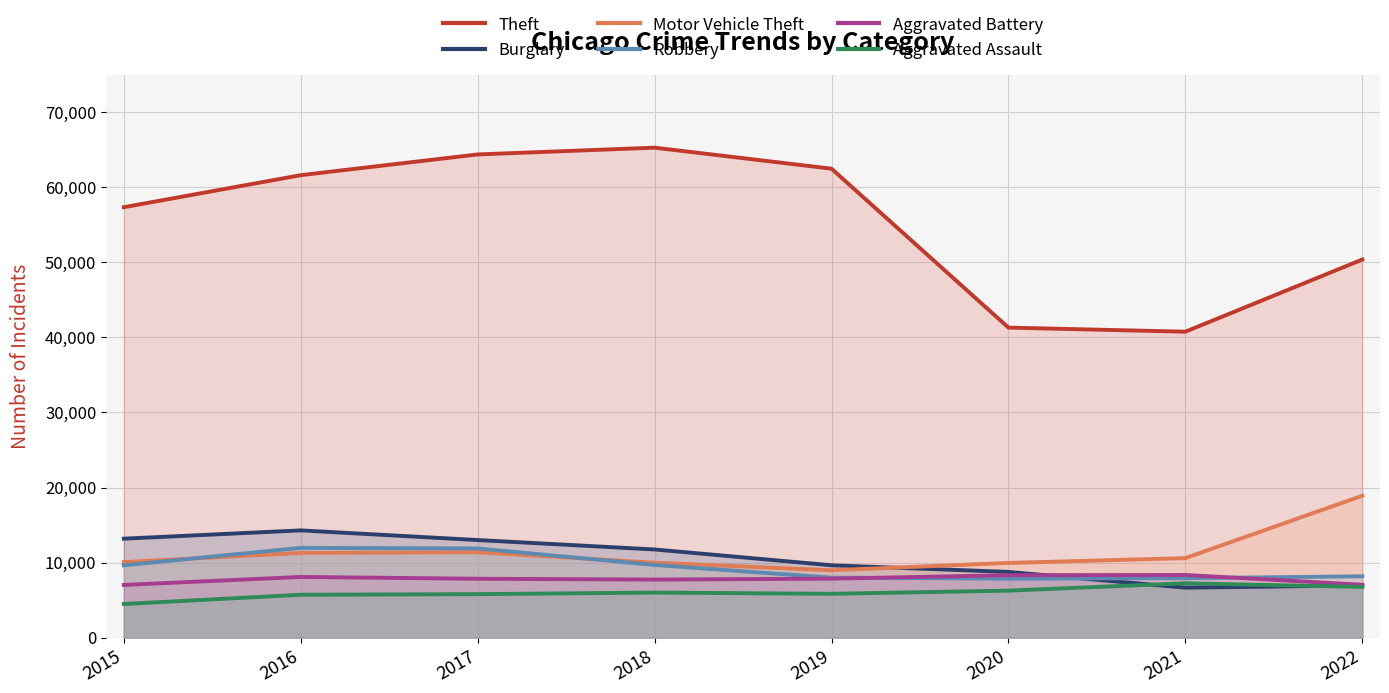

Reading left to right, list all the values displayed in this chart.

Theft: 2015=57350	2016=61618	2017=64380	2018=65283	2019=62481	2020=41306	2021=40764	2022=50378
Burglary: 2015=13184	2016=14289	2017=13001	2018=11746	2019=9639	2020=8755	2021=6658	2022=6954
Motor Vehicle Theft: 2015=10068	2016=11286	2017=11380	2018=9983	2019=8977	2020=9952	2021=10595	2022=18908
Robbery: 2015=9638	2016=11960	2017=11880	2018=9679	2019=7994	2020=7856	2021=7920	2022=8173
Aggravated Battery: 2015=7018	2016=8085	2017=7845	2018=7735	2019=7857	2020=8319	2021=8347	2022=7044
Aggravated Assault: 2015=4480	2016=5712	2017=5793	2018=6001	2019=5840	2020=6263	2021=7242	2022=6753